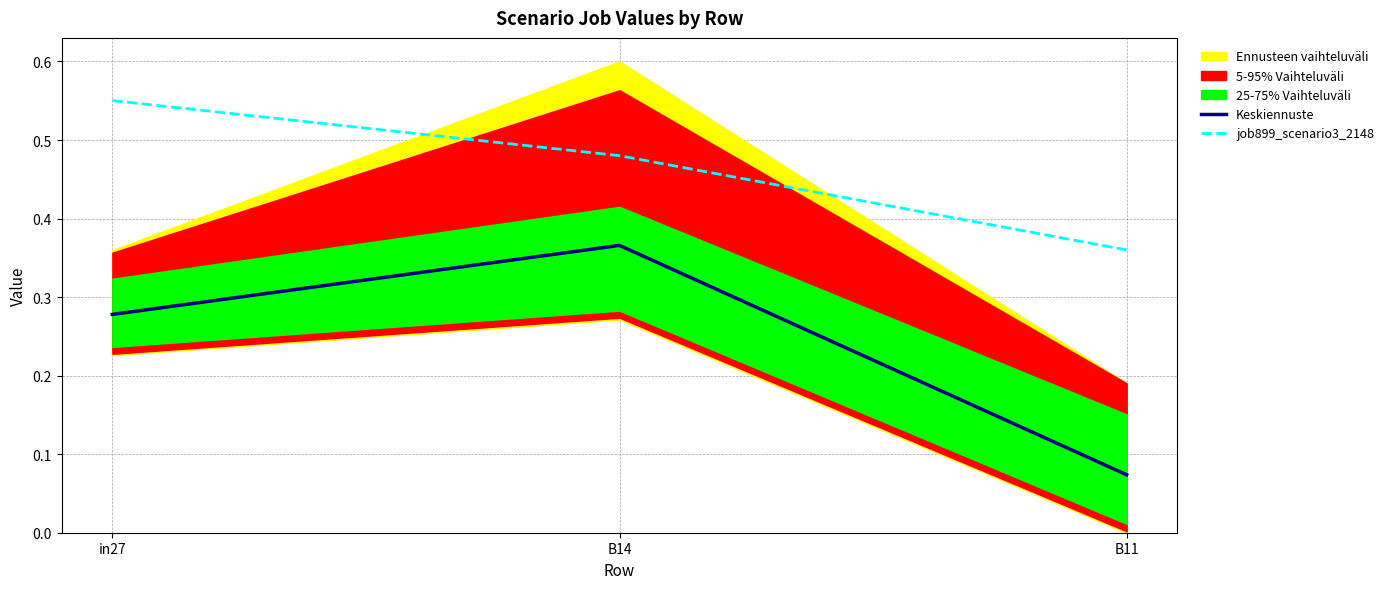

At which category is the sum across all series the highest?

B14